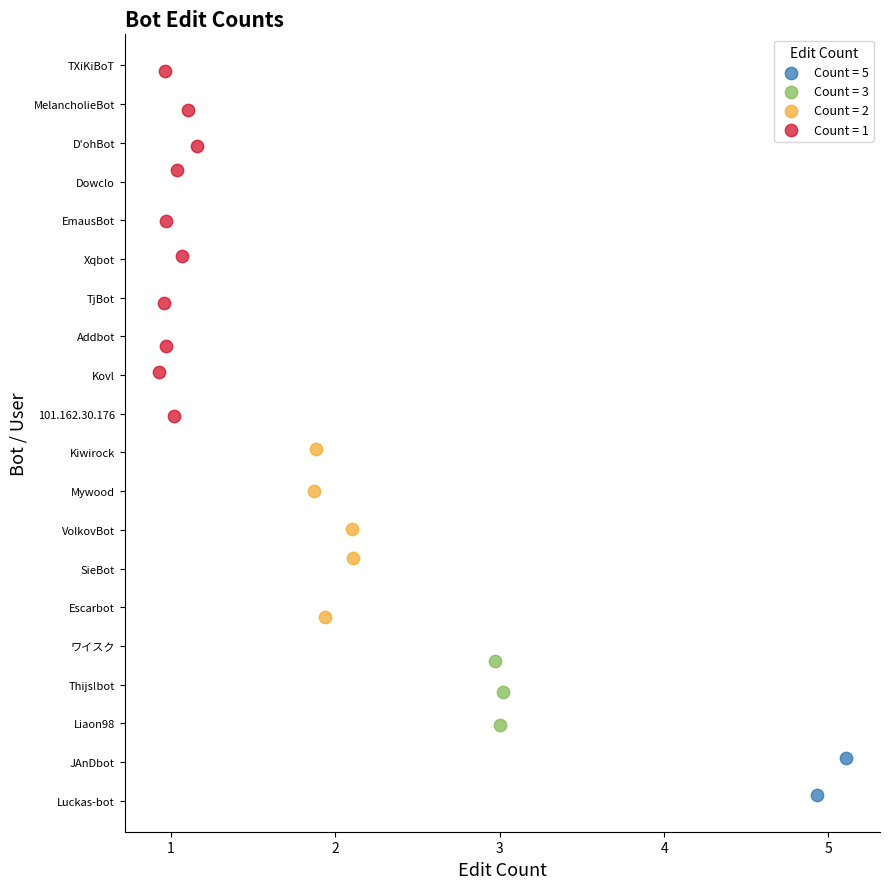

What are all the series names shown in the legend?

Count = 5, Count = 3, Count = 2, Count = 1